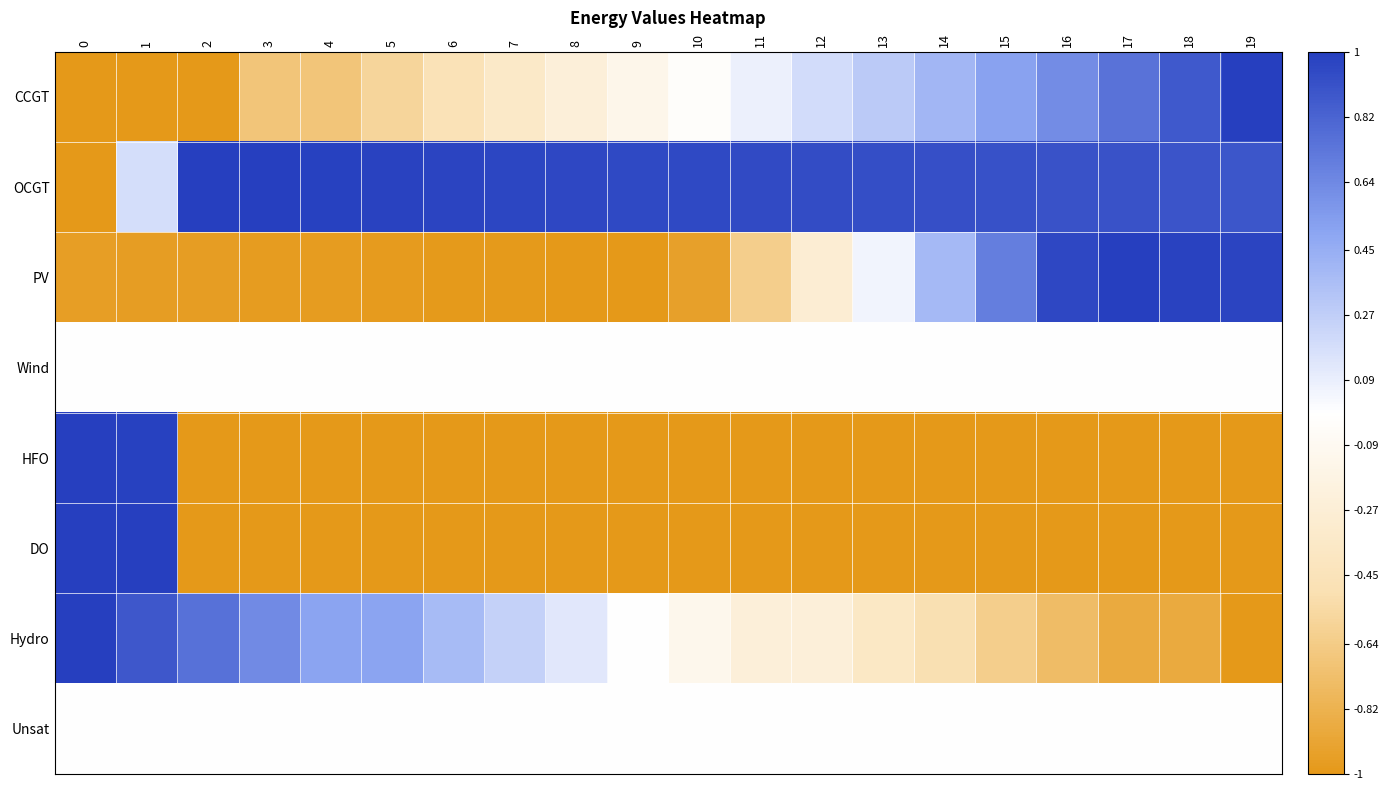

Reading left to right, list all the values displayed in this chart.

CCGT: 0=-1.0	1=-1.0	2=-1.0	3=-0.7	4=-0.7	5=-0.6	6=-0.5	7=-0.4	8=-0.2	9=-0.1	10=-0.0	11=0.1	12=0.2	13=0.3	14=0.4	15=0.5	16=0.6	17=0.7	18=0.9	19=1.0
OCGT: 0=-1.0	1=0.2	2=1.0	3=1.0	4=1.0	5=1.0	6=1.0	7=1.0	8=1.0	9=1.0	10=0.9	11=0.9	12=0.9	13=0.9	14=0.9	15=0.9	16=0.9	17=0.9	18=0.9	19=0.9
PV: 0=-1.0	1=-1.0	2=-1.0	3=-1.0	4=-1.0	5=-1.0	6=-1.0	7=-1.0	8=-1.0	9=-1.0	10=-0.9	11=-0.6	12=-0.3	13=0.1	14=0.4	15=0.7	16=1.0	17=1.0	18=1.0	19=1.0
Wind: 0=0.0	1=0.0	2=0.0	3=0.0	4=0.0	5=0.0	6=0.0	7=0.0	8=0.0	9=0.0	10=0.0	11=0.0	12=0.0	13=0.0	14=0.0	15=0.0	16=0.0	17=0.0	18=0.0	19=0.0
HFO: 0=1.0	1=1.0	2=-1.0	3=-1.0	4=-1.0	5=-1.0	6=-1.0	7=-1.0	8=-1.0	9=-1.0	10=-1.0	11=-1.0	12=-1.0	13=-1.0	14=-1.0	15=-1.0	16=-1.0	17=-1.0	18=-1.0	19=-1.0
DO: 0=1.0	1=1.0	2=-1.0	3=-1.0	4=-1.0	5=-1.0	6=-1.0	7=-1.0	8=-1.0	9=-1.0	10=-1.0	11=-1.0	12=-1.0	13=-1.0	14=-1.0	15=-1.0	16=-1.0	17=-1.0	18=-1.0	19=-1.0
Hydro: 0=1.0	1=0.9	2=0.8	3=0.6	4=0.5	5=0.5	6=0.4	7=0.2	8=0.1	9=0.0	10=-0.1	11=-0.2	12=-0.2	13=-0.4	14=-0.5	15=-0.6	16=-0.8	17=-0.9	18=-0.9	19=-1.0
Unsat: 0=0.0	1=0.0	2=0.0	3=0.0	4=0.0	5=0.0	6=0.0	7=0.0	8=0.0	9=0.0	10=0.0	11=0.0	12=0.0	13=0.0	14=0.0	15=0.0	16=0.0	17=0.0	18=0.0	19=0.0